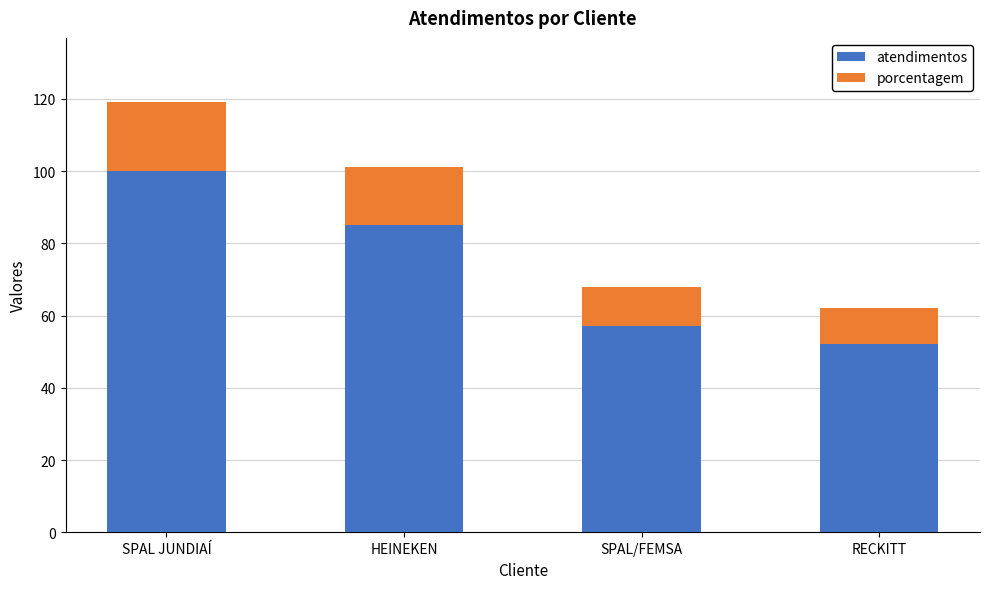

What is the total value across all series at HEINEKEN?

101